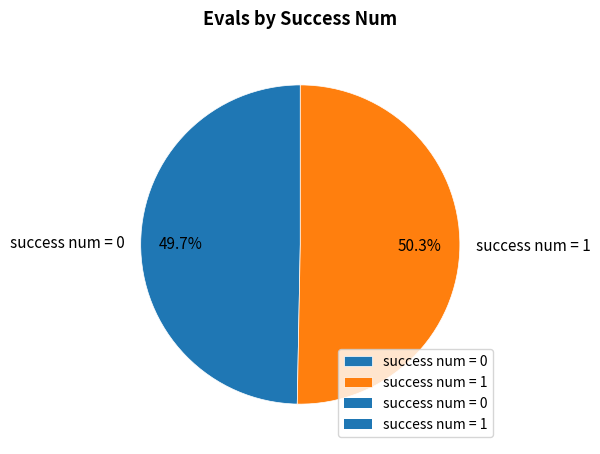

Which category has the biggest portion of the pie?

success num = 1